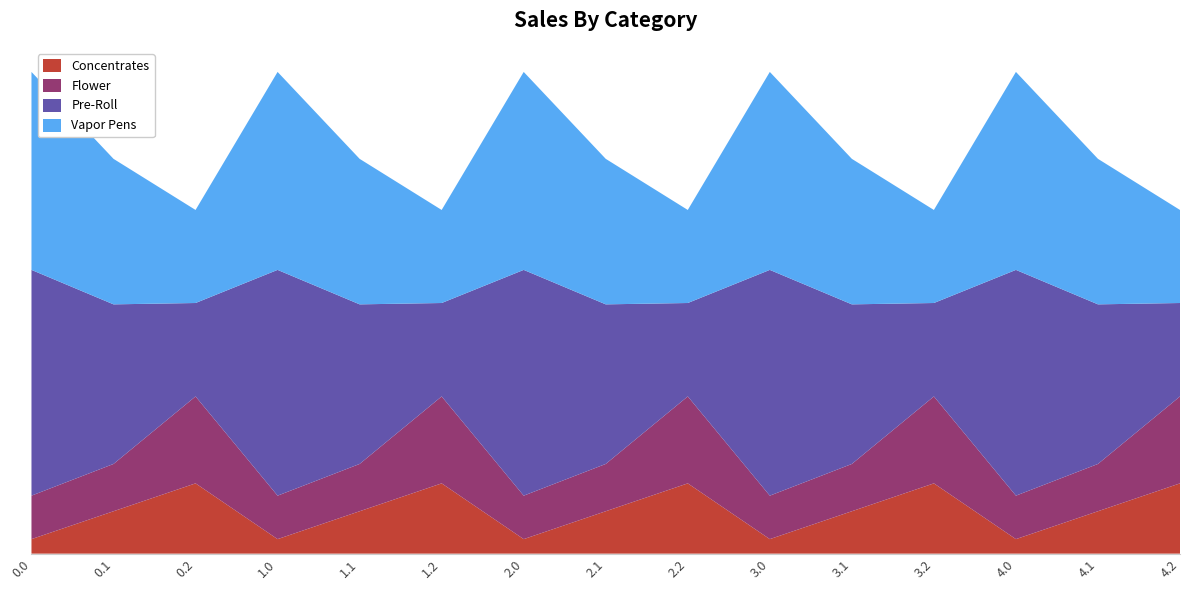

Reading left to right, what are all the values shown in this chart?

Concentrates: 35.0	102.3	169.5	35.0	102.3	169.5	35.0	102.3	169.5	35.0	102.3	169.5	35.0	102.3	169.5
Flower: 104.8	114.0	209.6	104.8	114.0	209.6	104.8	114.0	209.6	104.8	114.0	209.6	104.8	114.0	209.6
Pre-Roll: 544.3	384.7	225.2	544.3	384.7	225.2	544.3	384.7	225.2	544.3	384.7	225.2	544.3	384.7	225.2
Vapor Pens: 477.2	350.8	224.3	477.2	350.8	224.3	477.2	350.8	224.3	477.2	350.8	224.3	477.2	350.8	224.3